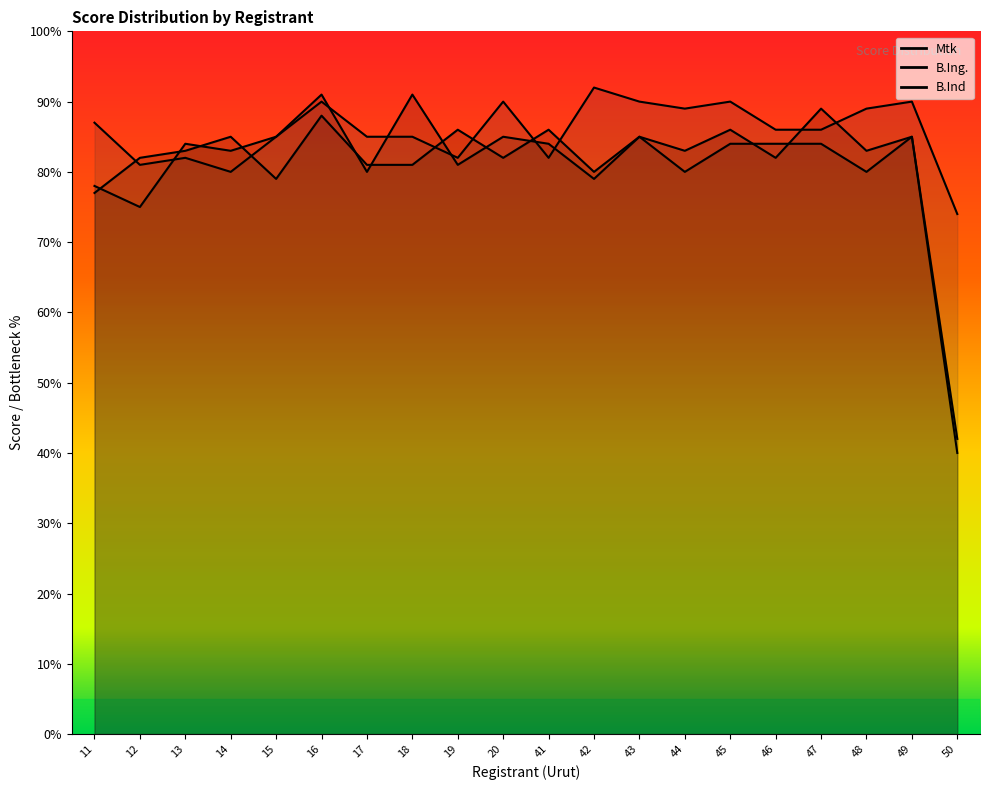

After their last crossing, which series has the higher values: Mtk or B.Ind?

B.Ind